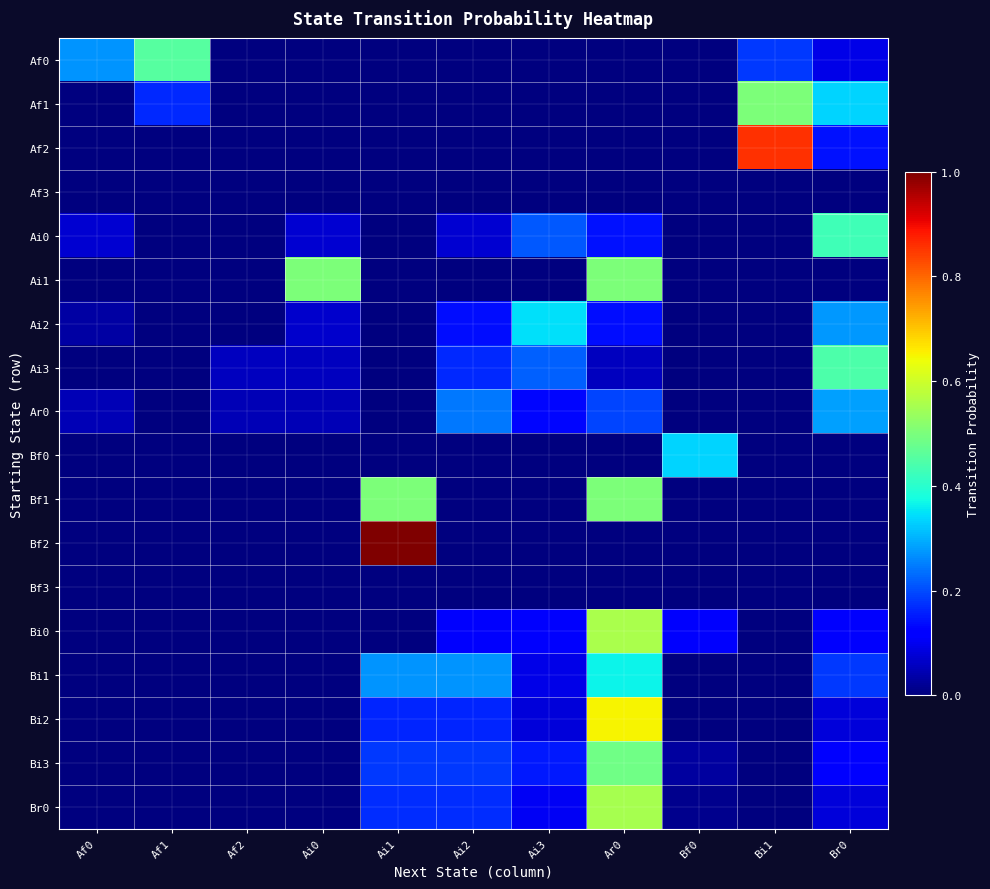

How many data points does each series have?

11